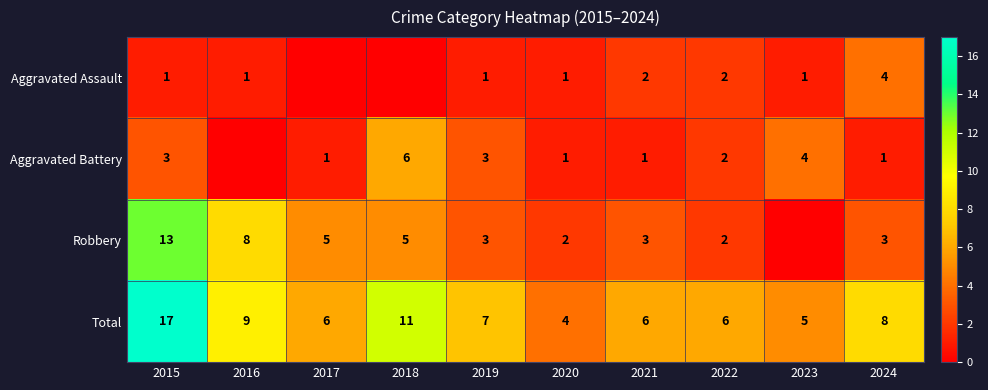

What is the spread (max minus min) of values at 2017?

6